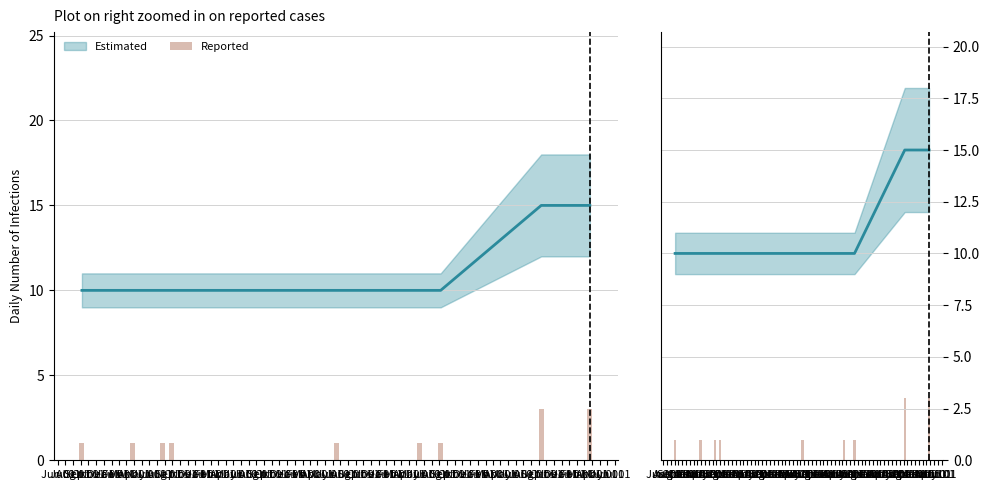

The chart shows a value of 0 at Oct 01. True or false?

False